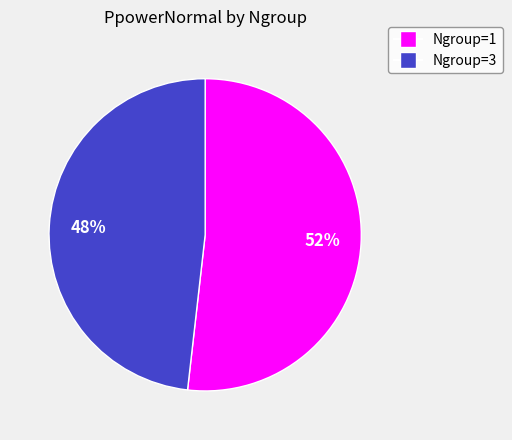

How many segments does this pie chart have?

2